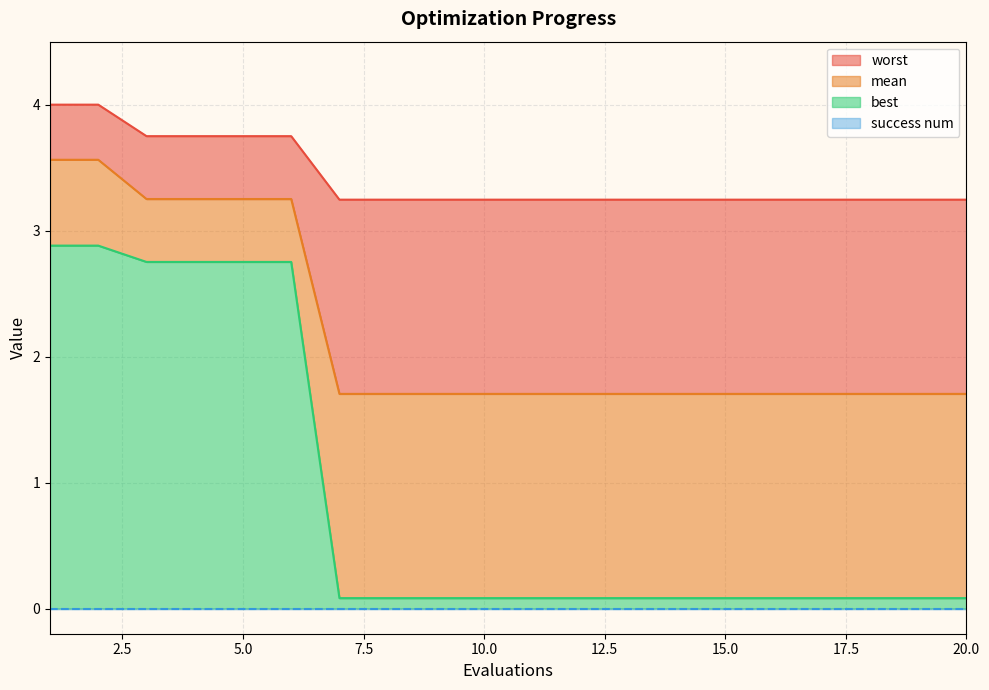

Which has a higher value, 8 or 12?

8